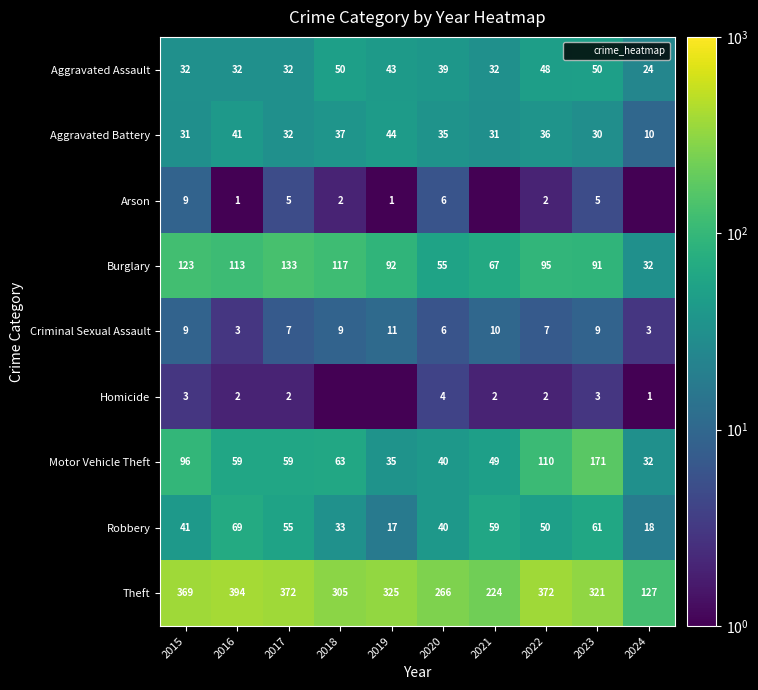

Is it true that Robbery equals 30.1 at 2024?

False